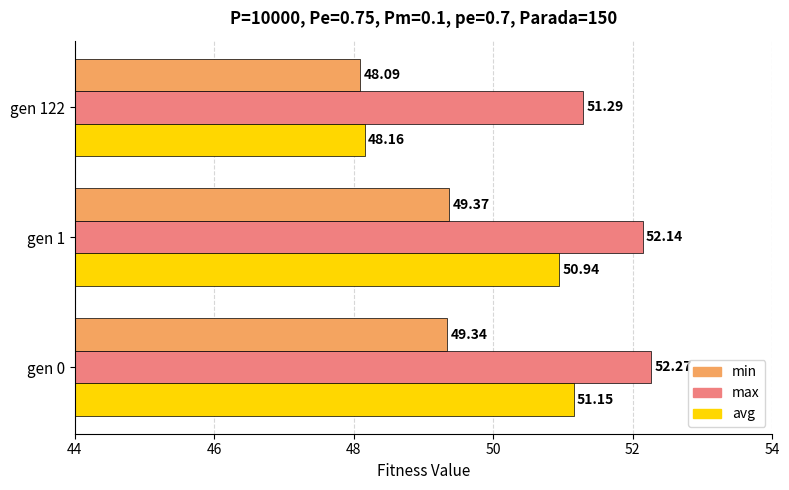

What is the sum of all avg values?

150.2